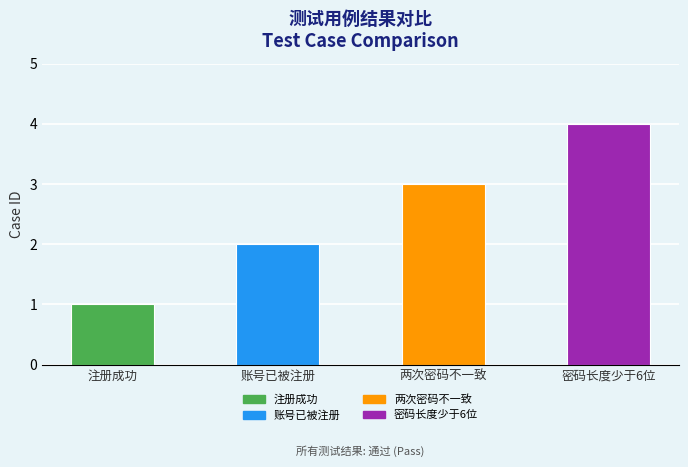

Reading right to left, list all the values displayed in this chart.

4	3	2	1